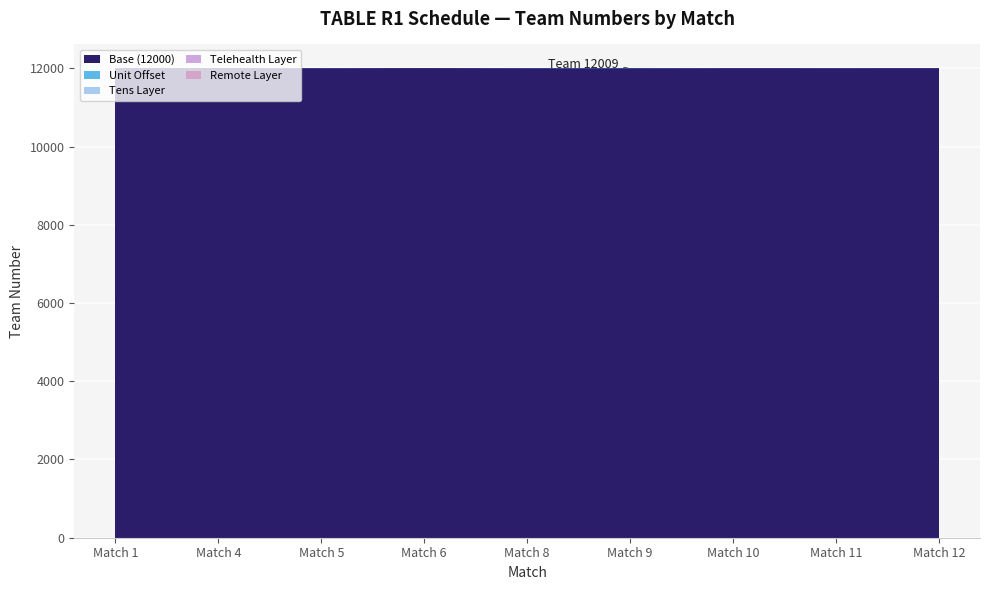

Reading left to right, what are all the values shown in this chart?

12003	12001	12006	12002	12007	12009	12004	12005	12004